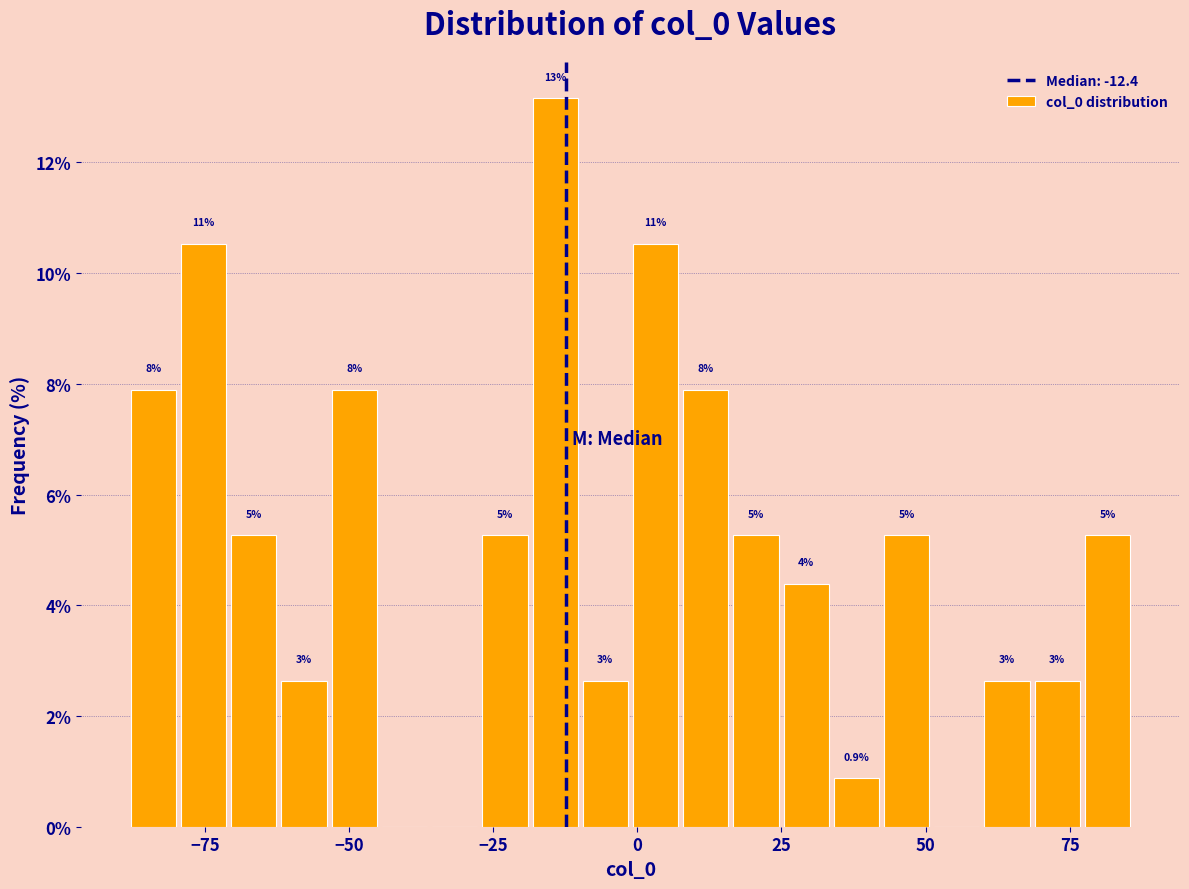

Around what value on the x-axis is the tallest bar? Give the approximate position of its centre, as read against the axis.

-15